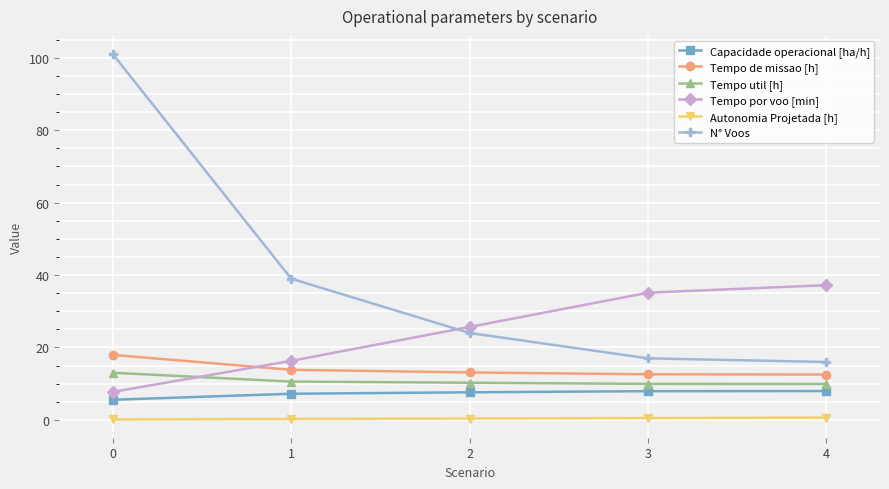

What is the difference between the maximum and minimum values in the Tempo de missao [h] series?

5.4